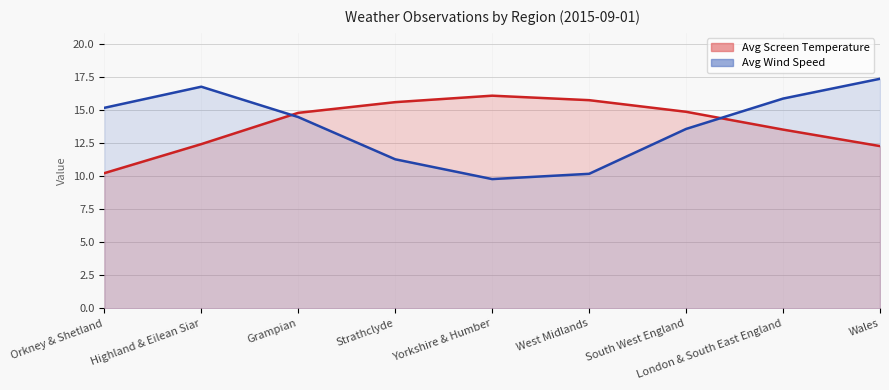

Where is the first local minimum for Avg Wind Speed?

Yorkshire & Humber